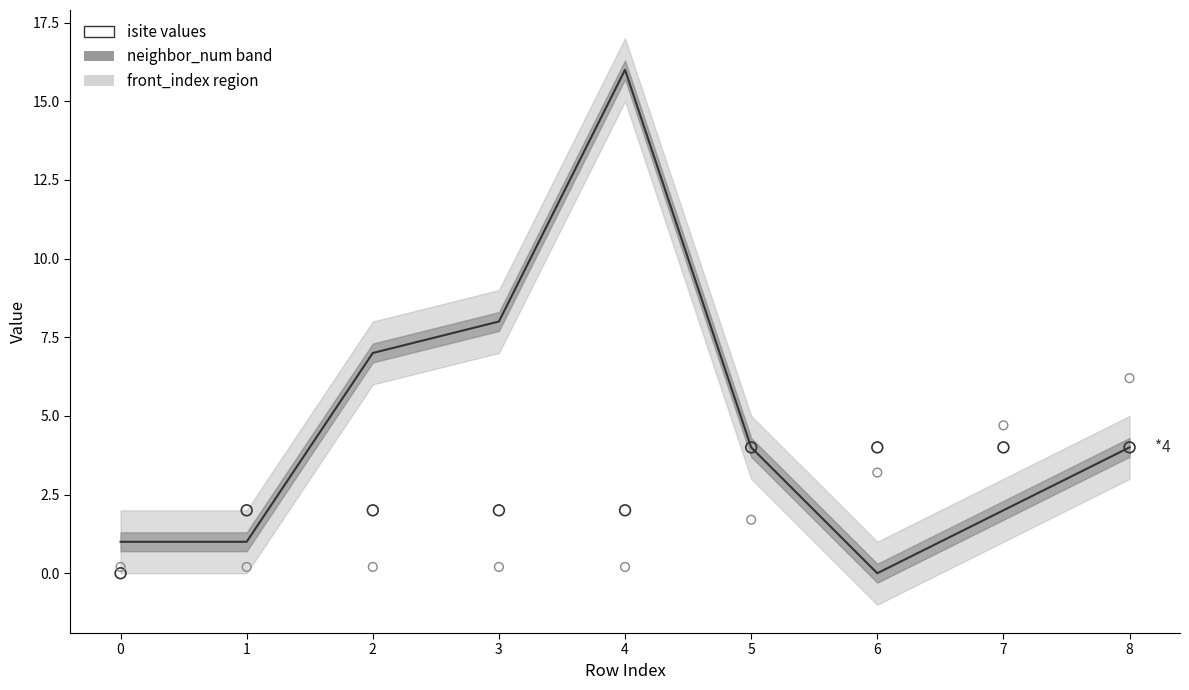

Is the value of neighbor_num at 4 greater than the value of front_index at 4?

Yes